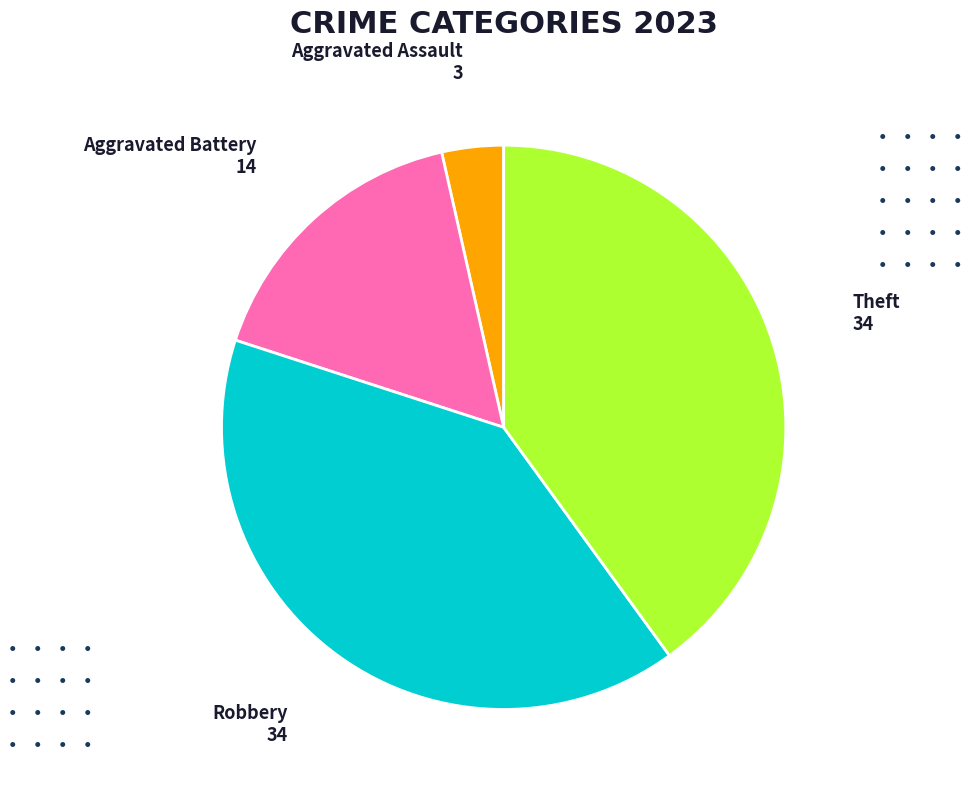

Does Robbery account for over 50% of the chart?

No